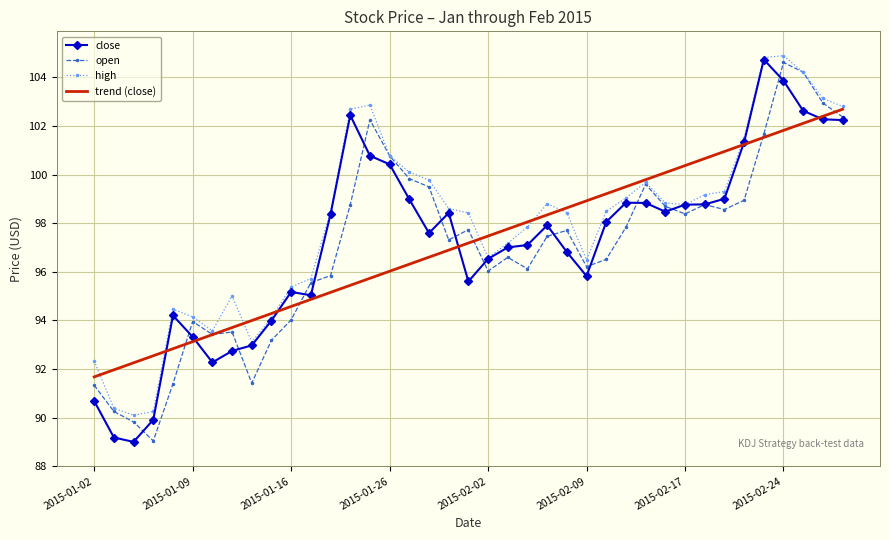

Which series has the largest range (max minus min)?

close